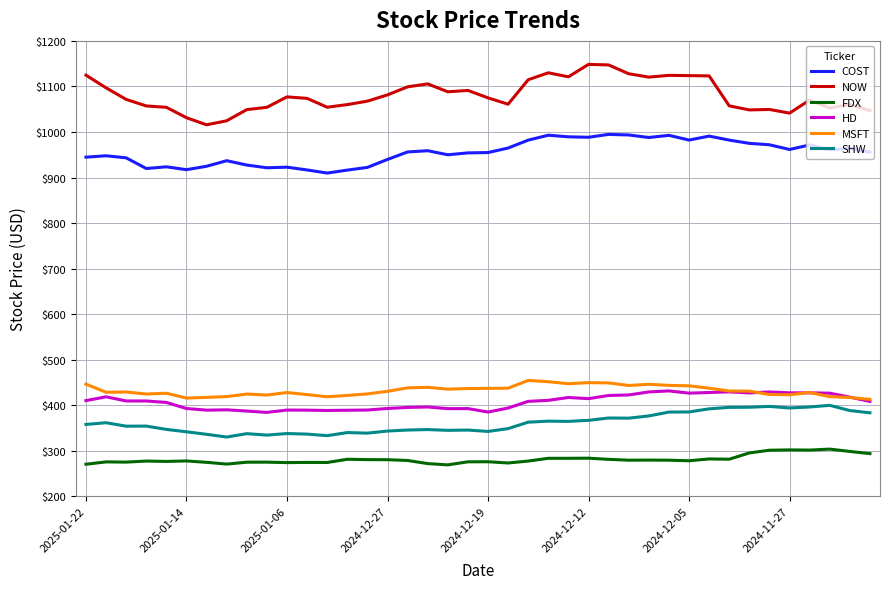

Which series has the largest total across all categories?

NOW